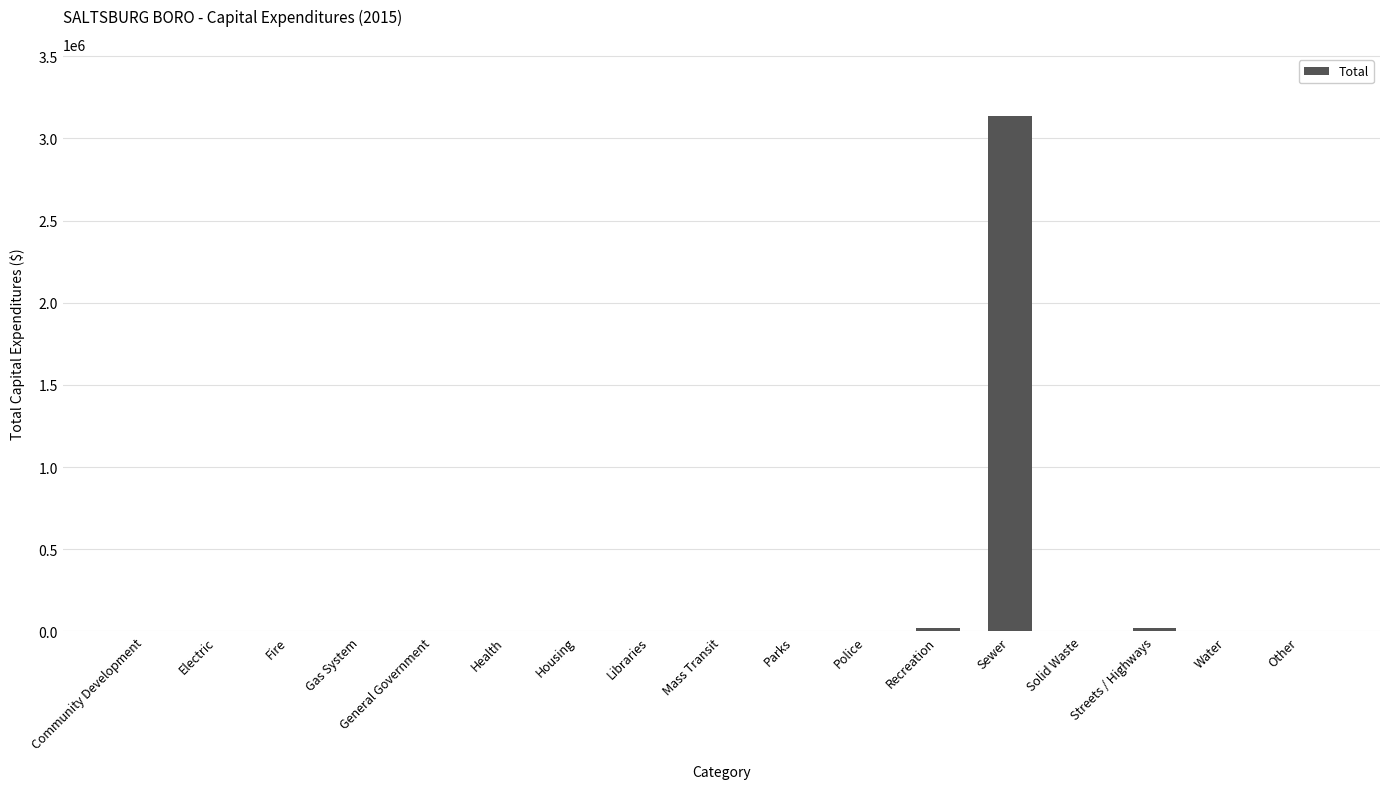

How many distinct data groups are displayed?

1